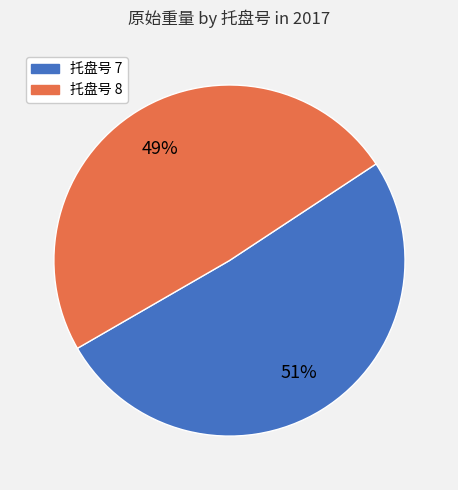

Count the number of slices in the pie.

2